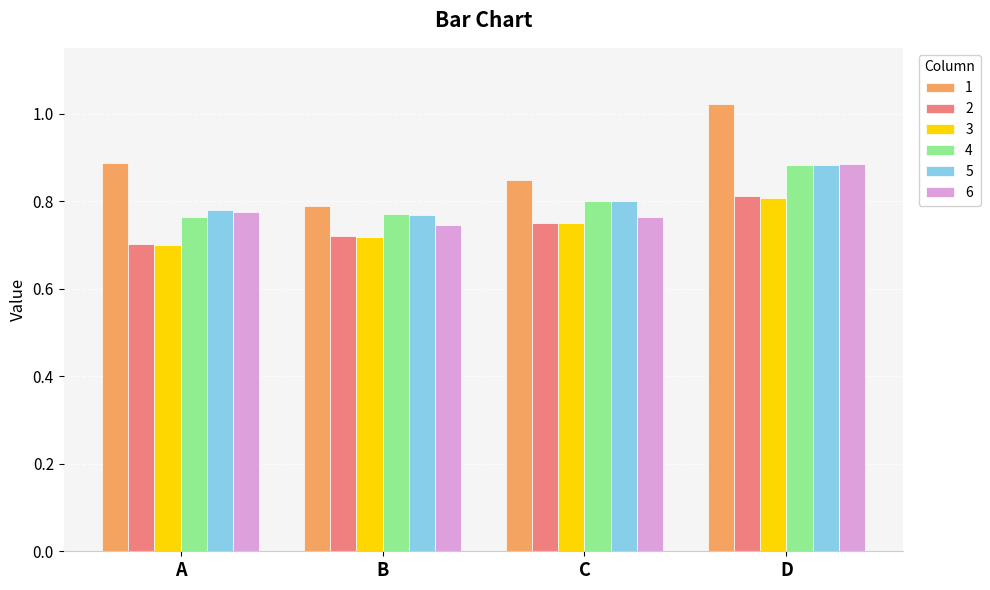

What is the total value across all series at C?

4.7